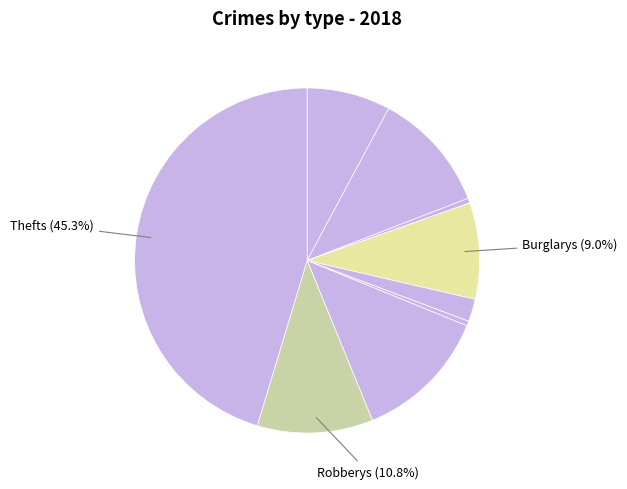

How many slices are in this pie chart?

9